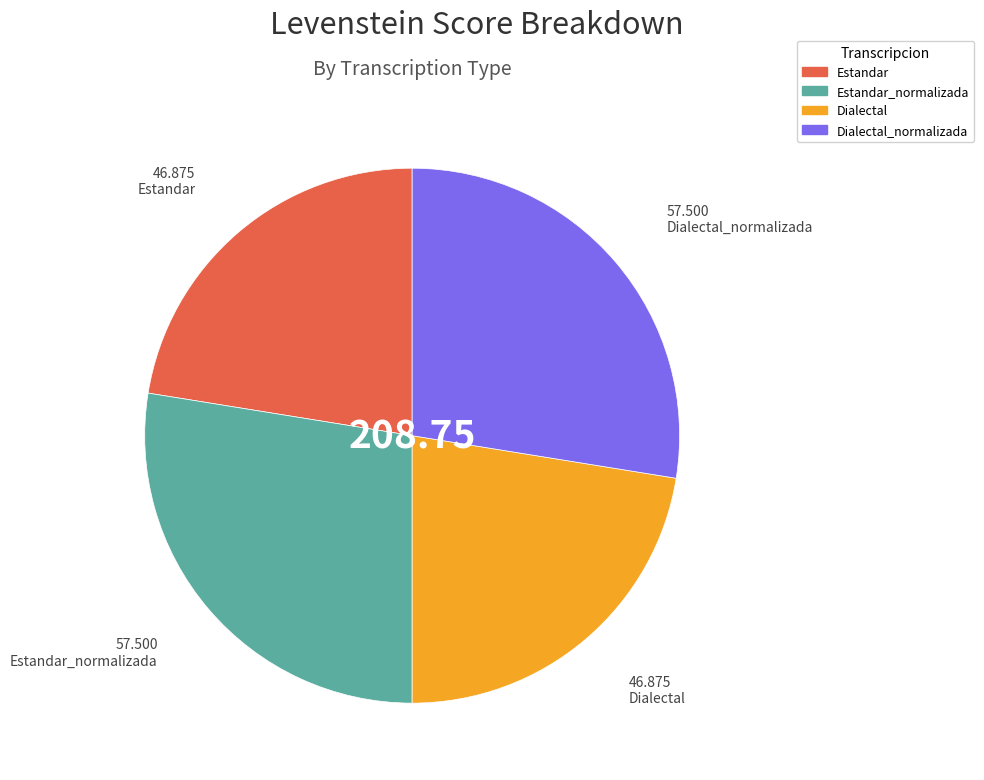

Is there any slice that represents more than half of the pie?

No